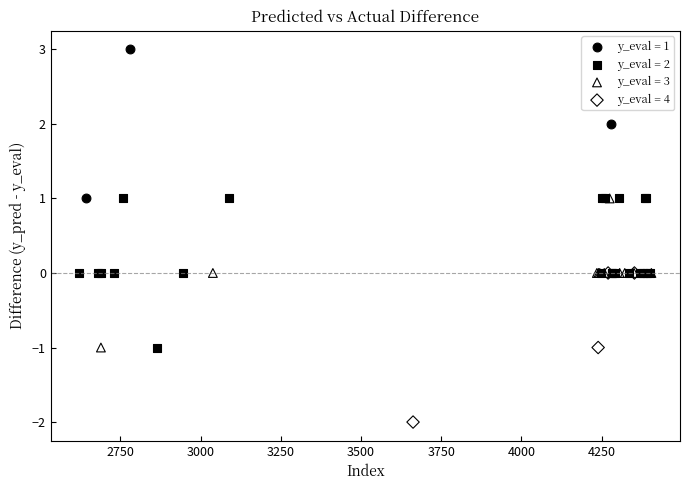

Which series reaches the minimum Y coordinate?

y_eval = 4